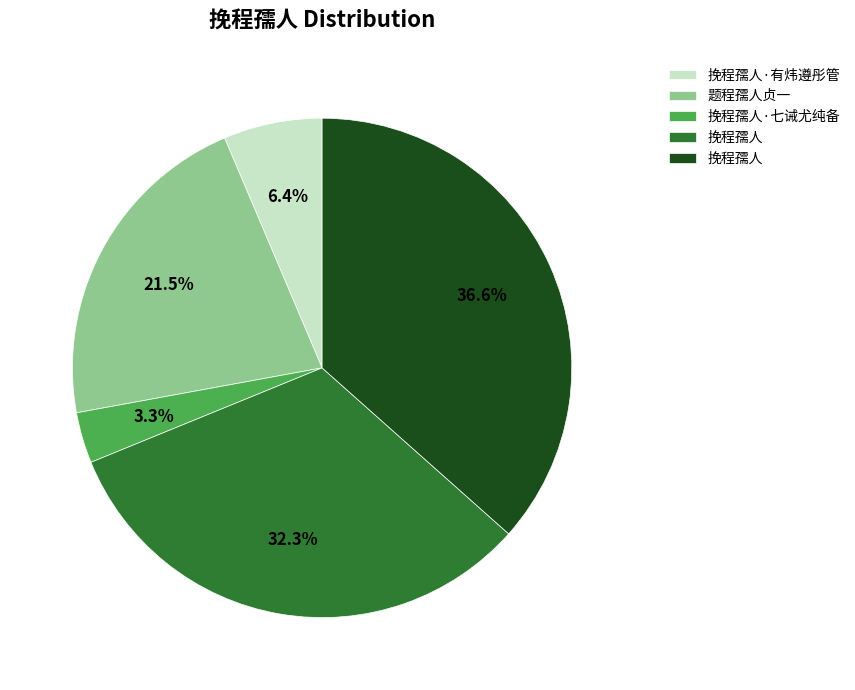

Is there a majority slice in this chart?

No